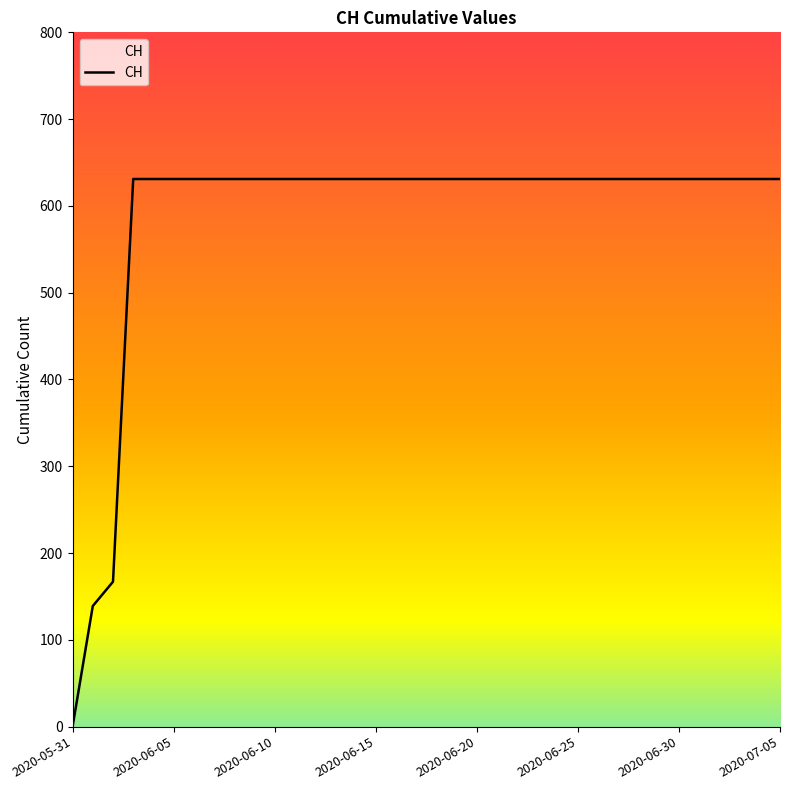

Which label corresponds to the smallest value in the chart?

2020-05-31